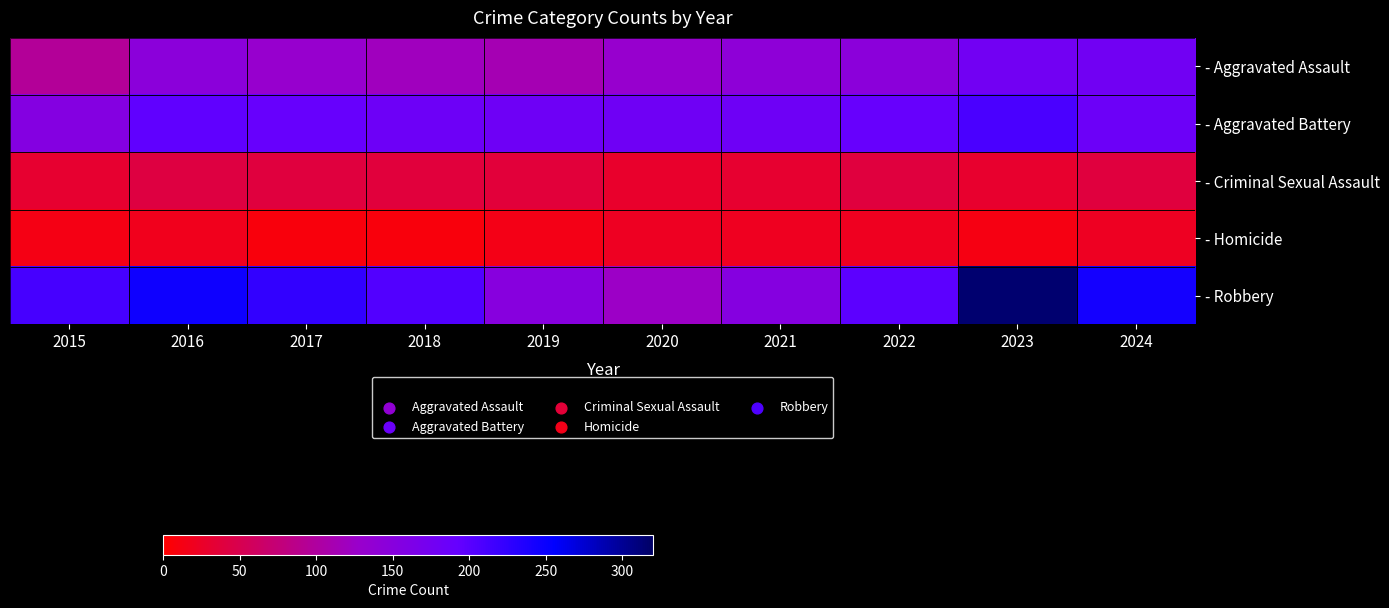

What is the difference between the highest and lowest values at 2018?

196